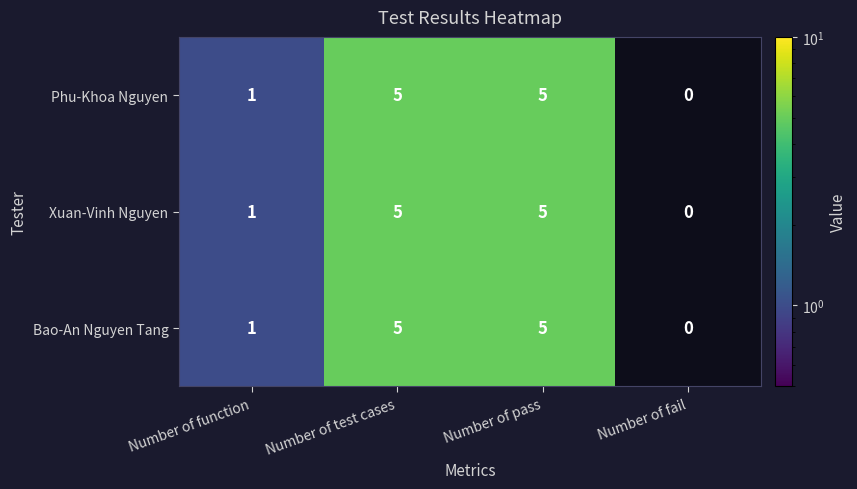

Reading left to right, extract all data points from this chart.

Phu-Khoa Nguyen: 1	5	5	0
Xuan-Vinh Nguyen: 1	5	5	0
Bao-An Nguyen Tang: 1	5	5	0